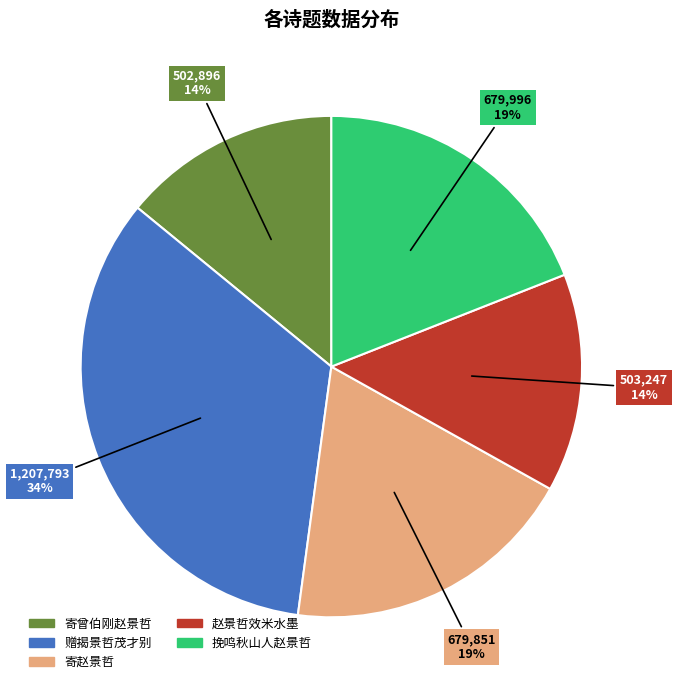

How many segments does this pie chart have?

5